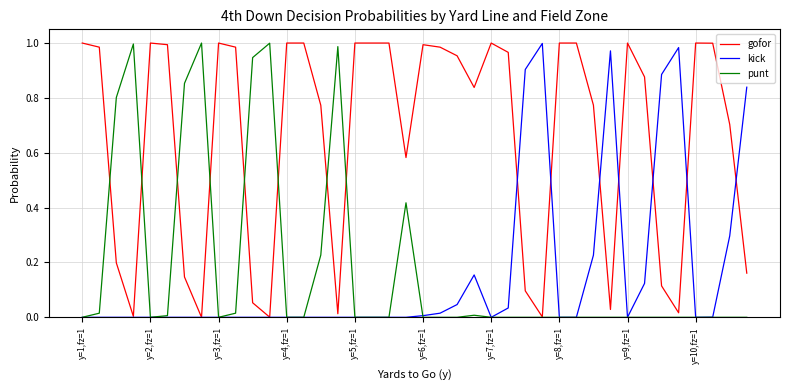

Does the chart have visible grid lines?

Yes